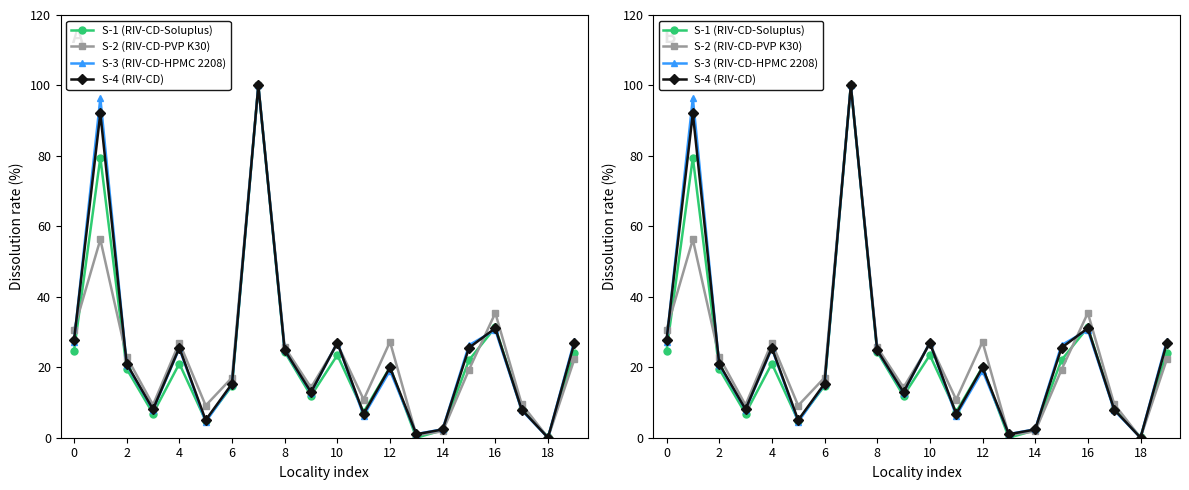

How many times do S-4 (IND_TOTAL) and S-2 (IND_PA) cross each other?

6